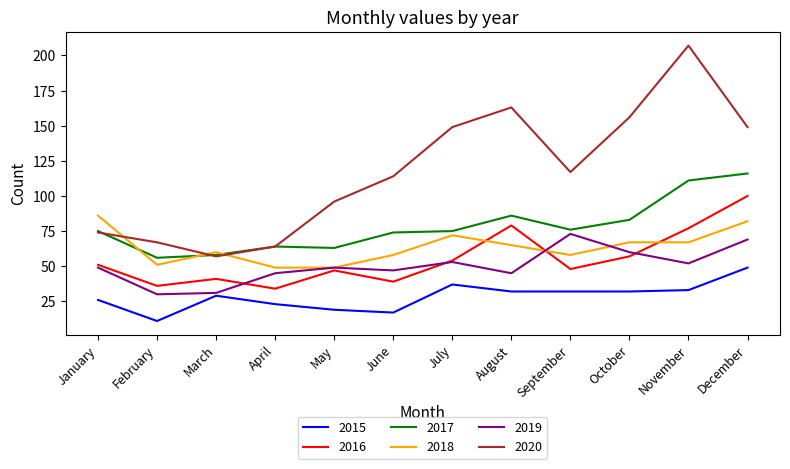

Which category has the highest value in the 2018 series?

January